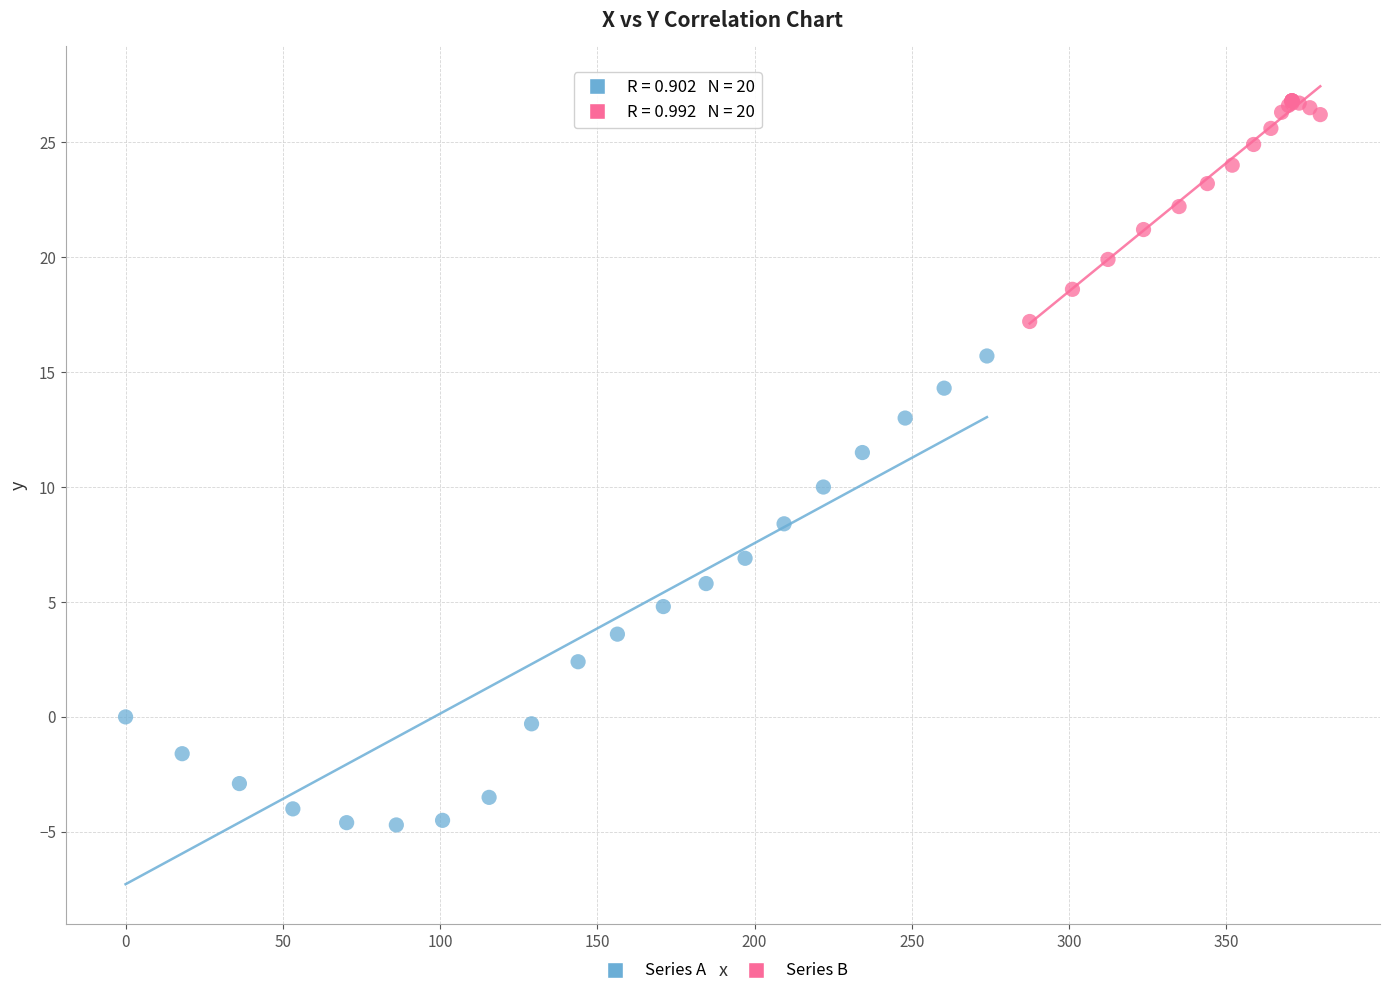

Which series has the widest spread of Y values?

Series A